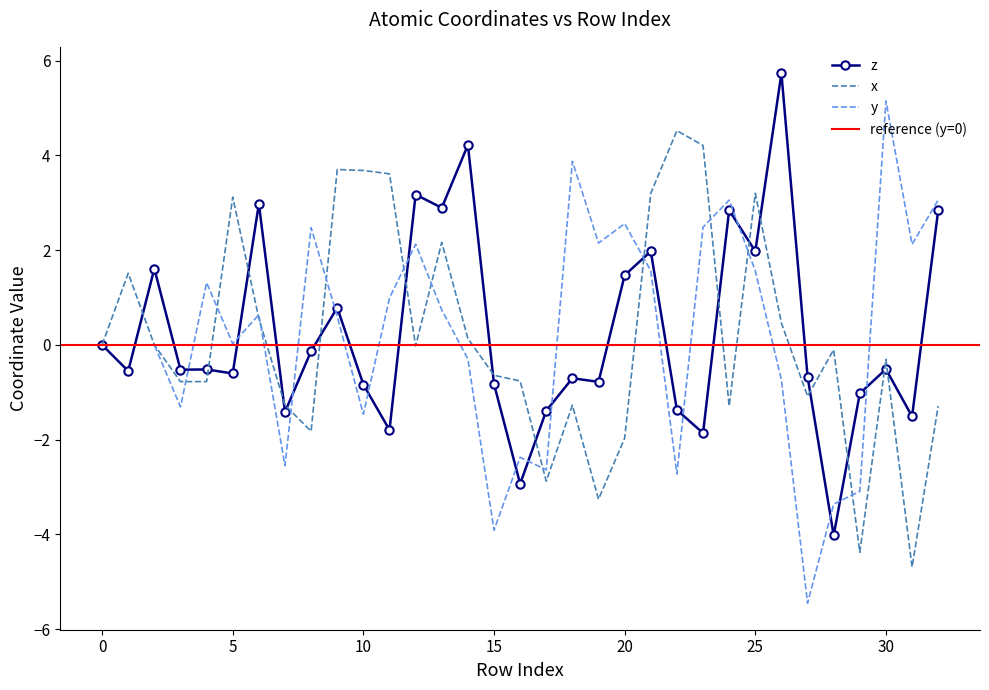

List the labels in order of z value, largest first.

26, 14, 12, 6, 13, 24, 32, 21, 25, 2, 20, 9, 0, 8, 30, 4, 3, 1, 5, 27, 18, 19, 15, 10, 29, 22, 17, 7, 31, 11, 23, 16, 28